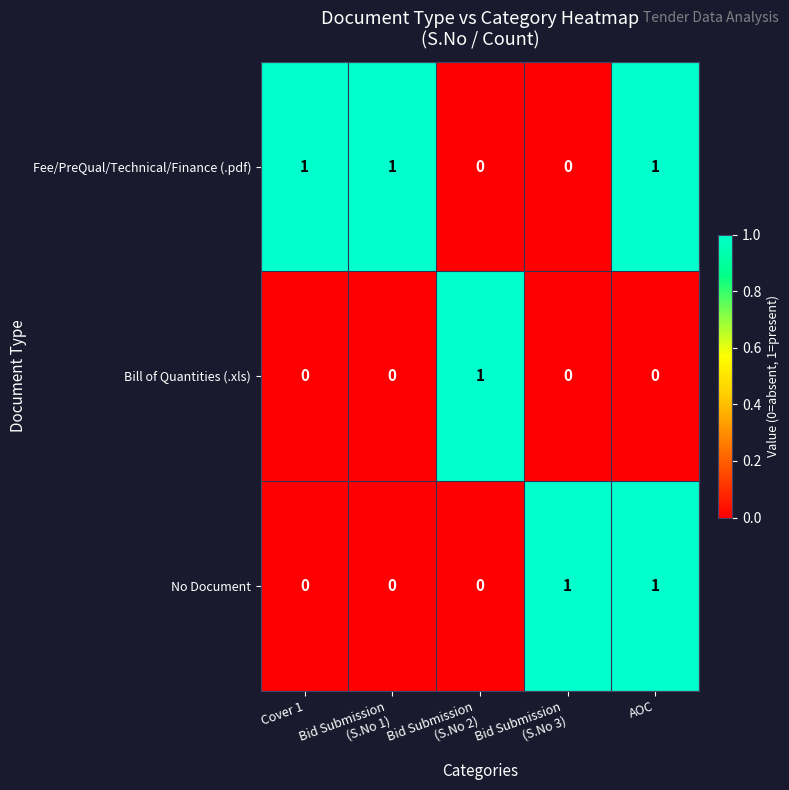

What is the total value across all series at Bid Submission
(S.No 2)?

1